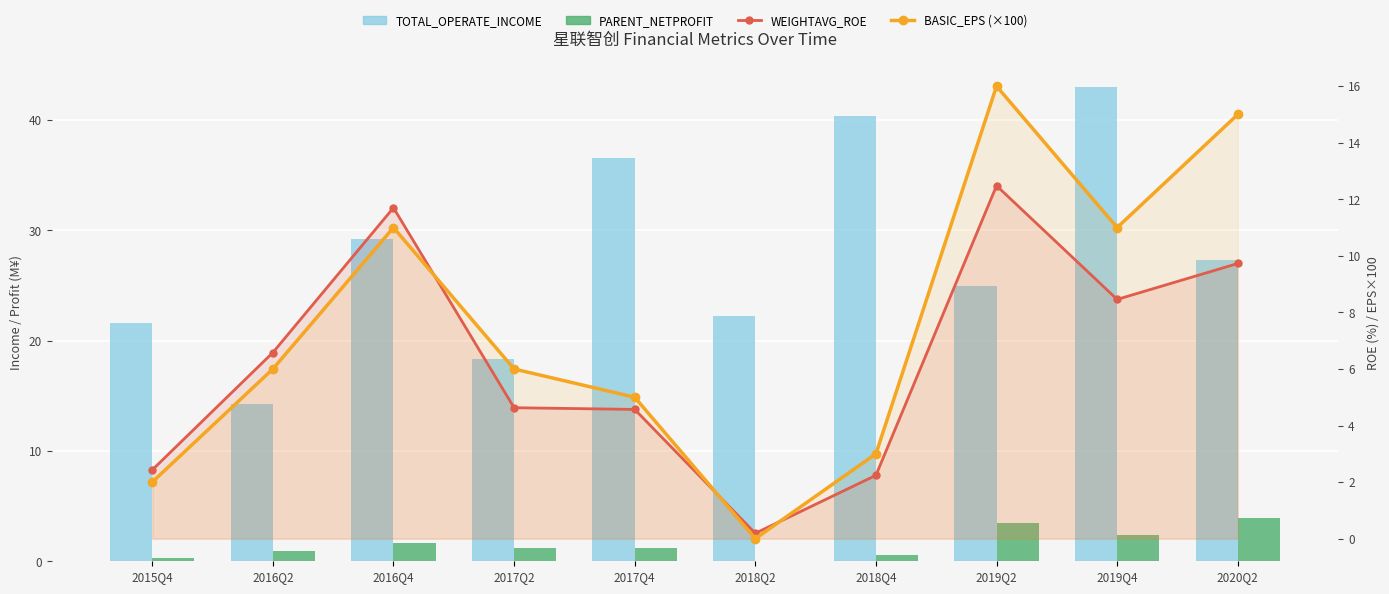

Which category has the highest value in the TOTAL_OPERATE_INCOME series?

2019Q4